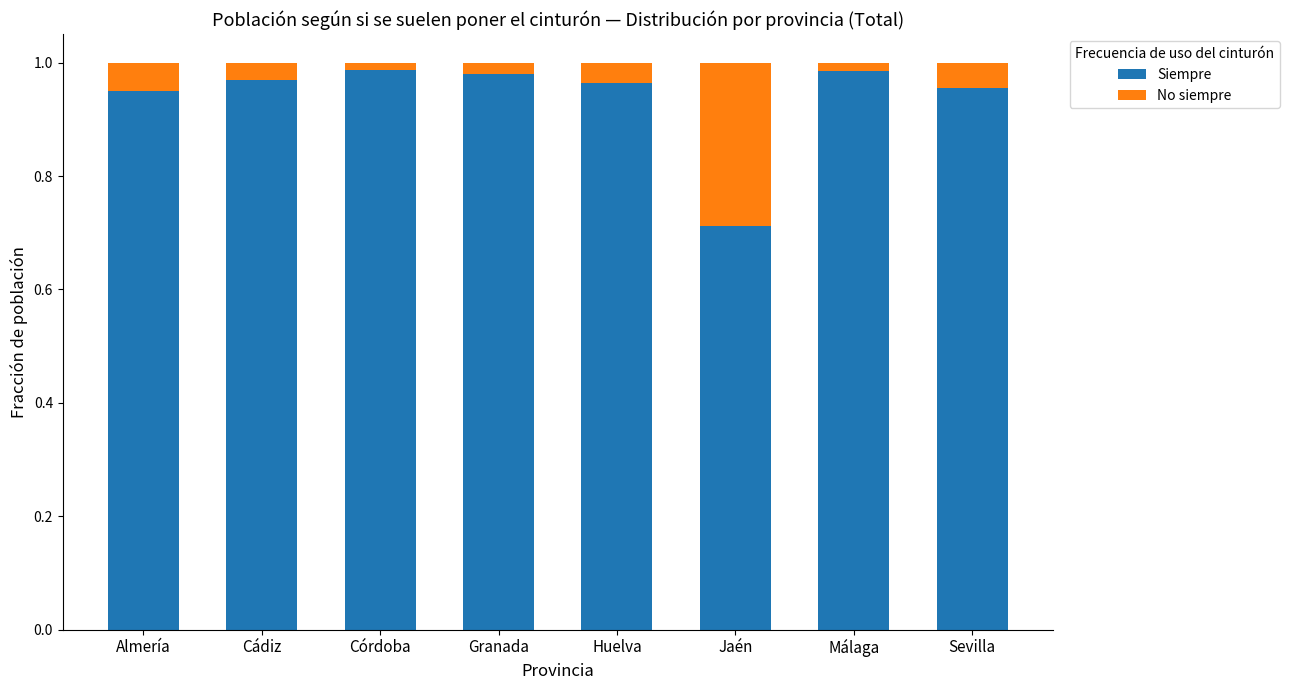

Is it true that Siempre equals 1.0 at Jaén?

False